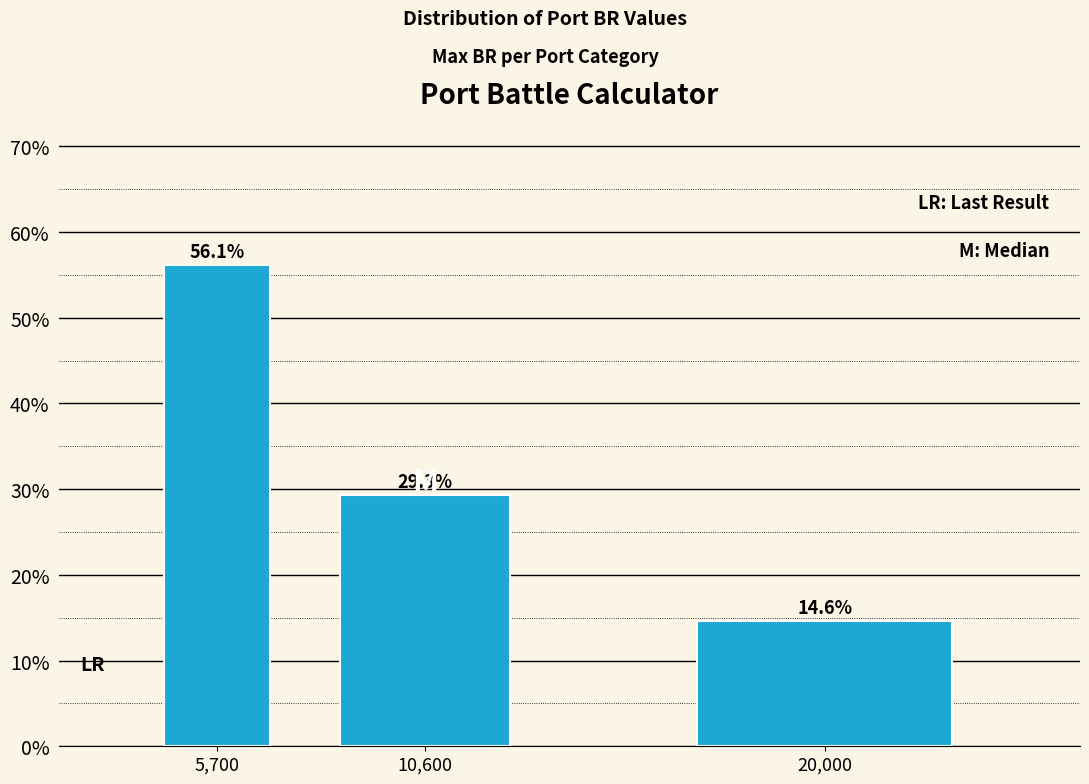

Reading right to left, extract all data points from this chart.

20,000=14.6	10,600=29.3	5,700=56.1